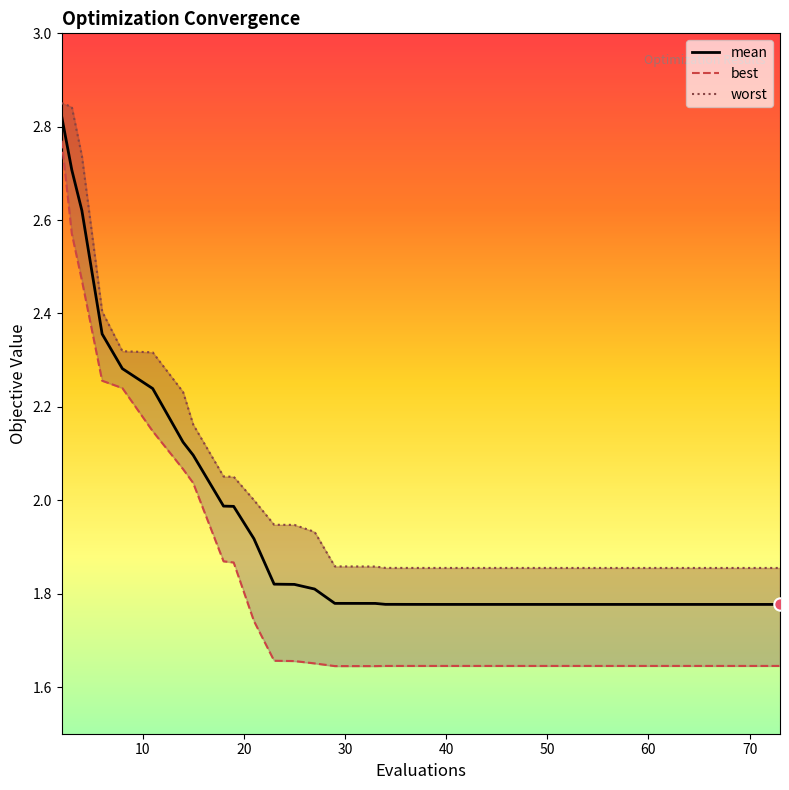

Which series has the largest total across all categories?

worst